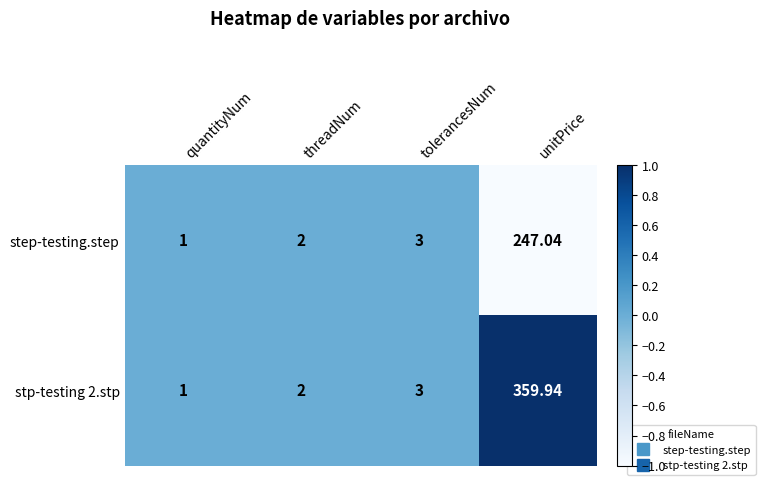

Is the value of stp-testing 2.stp at unitPrice greater than the value of step-testing.step at unitPrice?

Yes